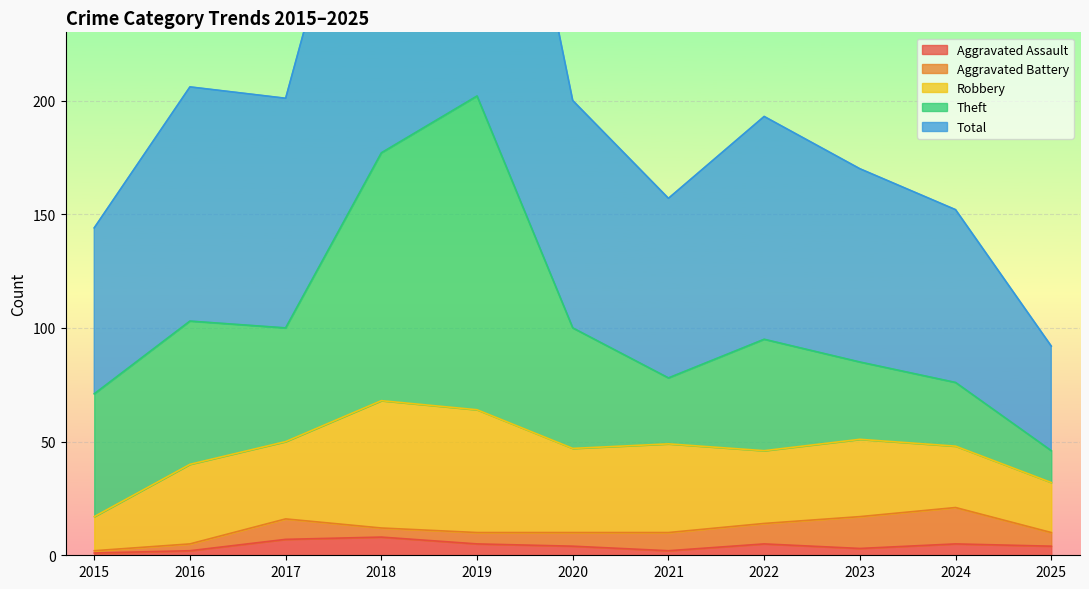

What is the difference between the Robbery values at 2021 and 2023?

5